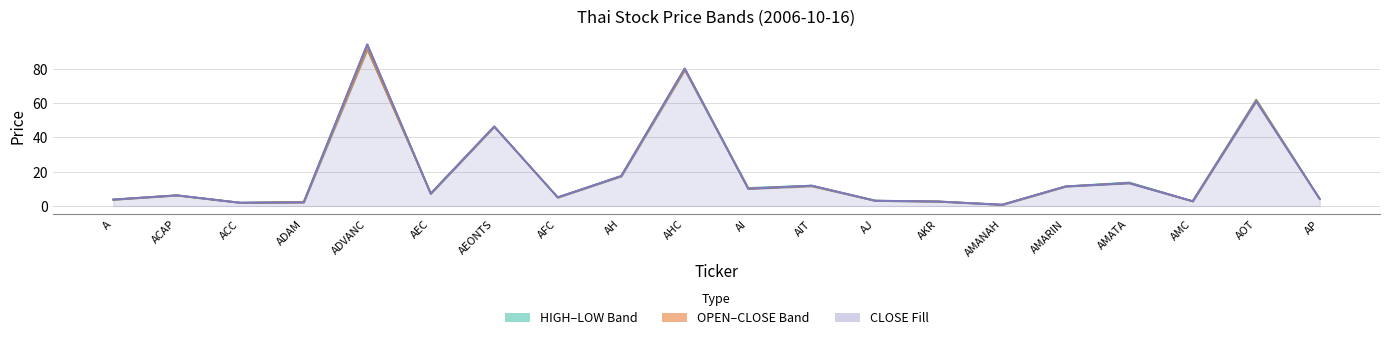

Where is the first local maximum for OPEN?

ACAP